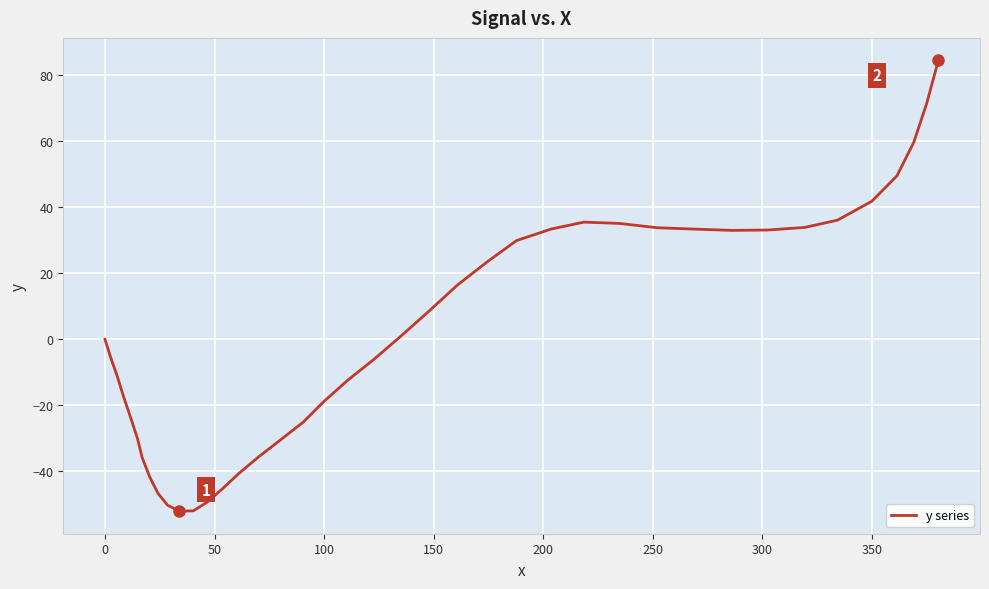

What is the minimum value shown in the chart?

-52.1